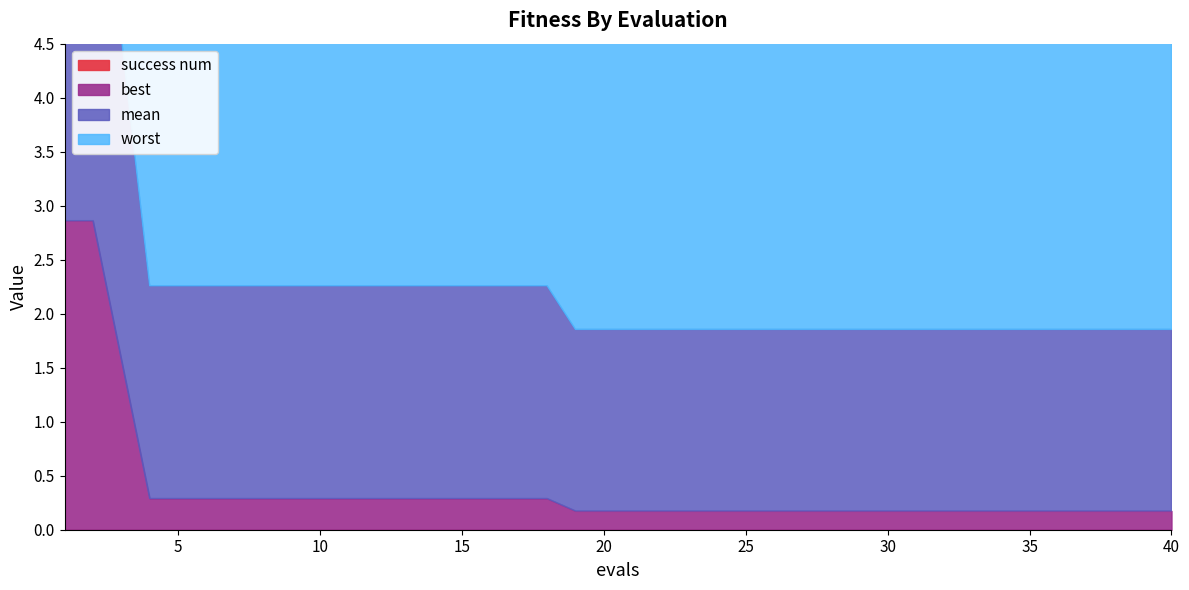

What is the average value of the best series?

0.4